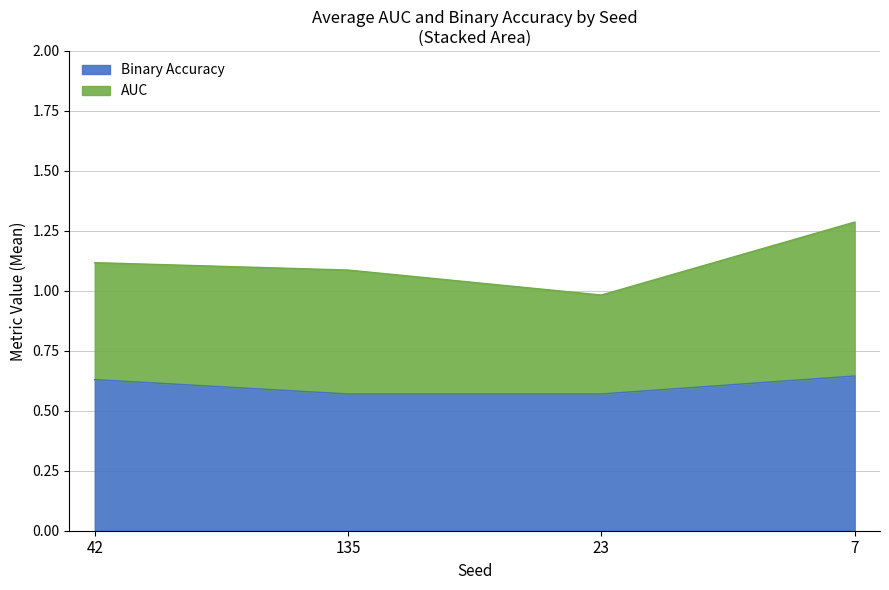

How many lines are shown in the chart?

2